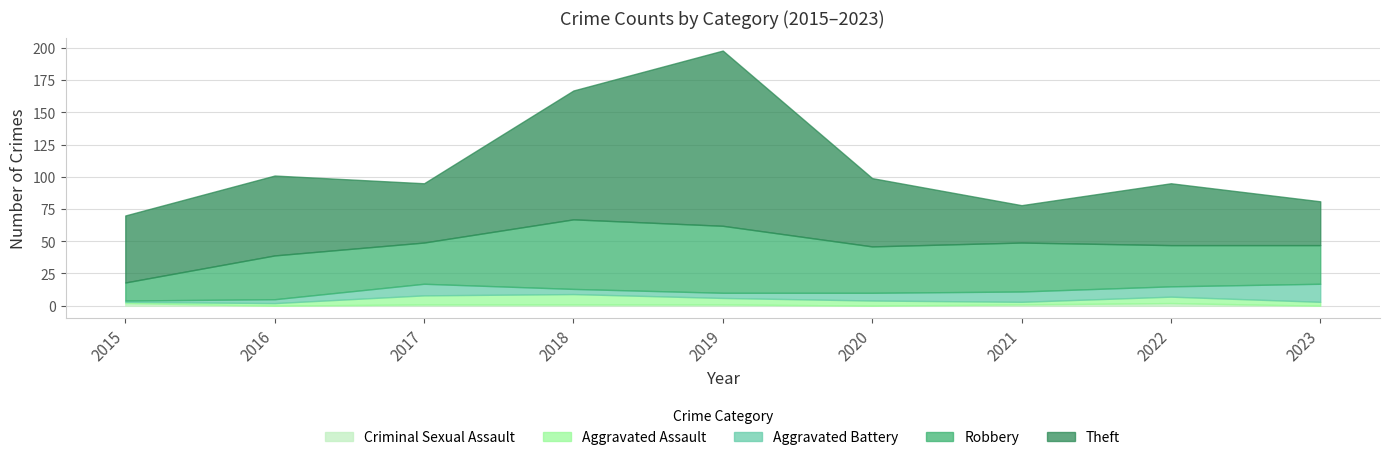

What is the total value across all series at 2019?

198